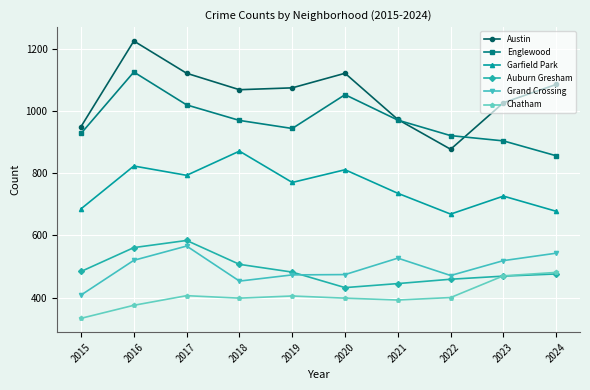

Which series has the largest total across all categories?

Austin